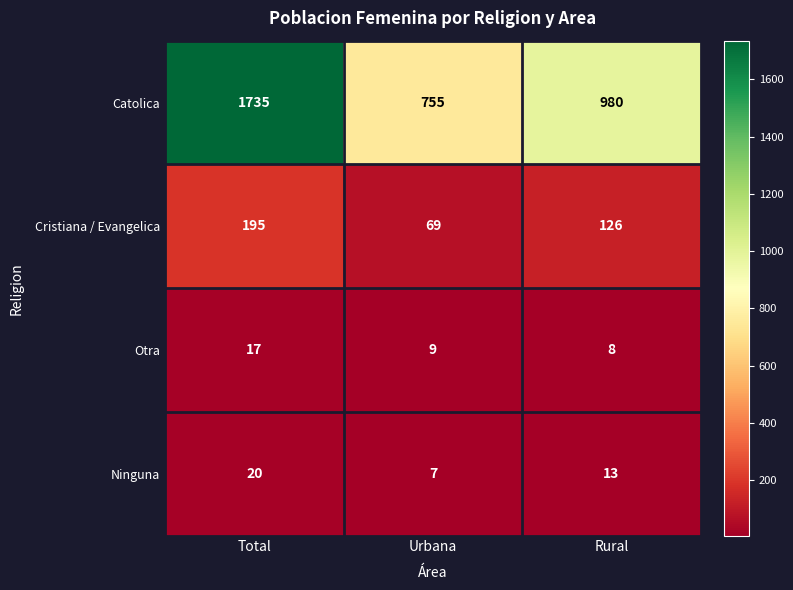

Reading left to right, what are all the values shown in this chart?

Catolica: Total=1735	Urbana=755	Rural=980
Cristiana / Evangelica: Total=195	Urbana=69	Rural=126
Otra: Total=17	Urbana=9	Rural=8
Ninguna: Total=20	Urbana=7	Rural=13